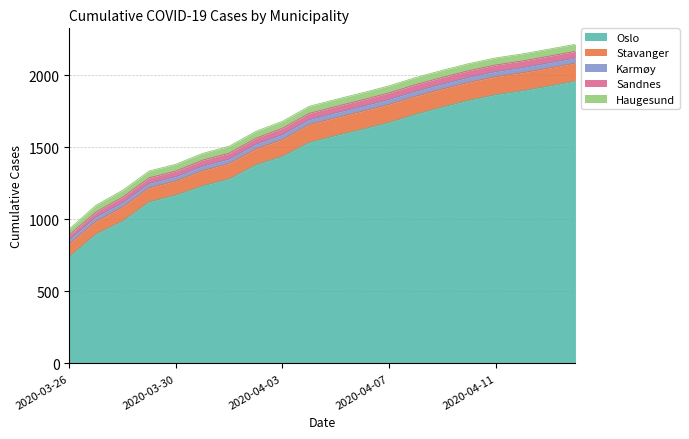

Is the value of Karmøy at 2020-04-10 greater than the value of Stavanger at 2020-04-12?

No